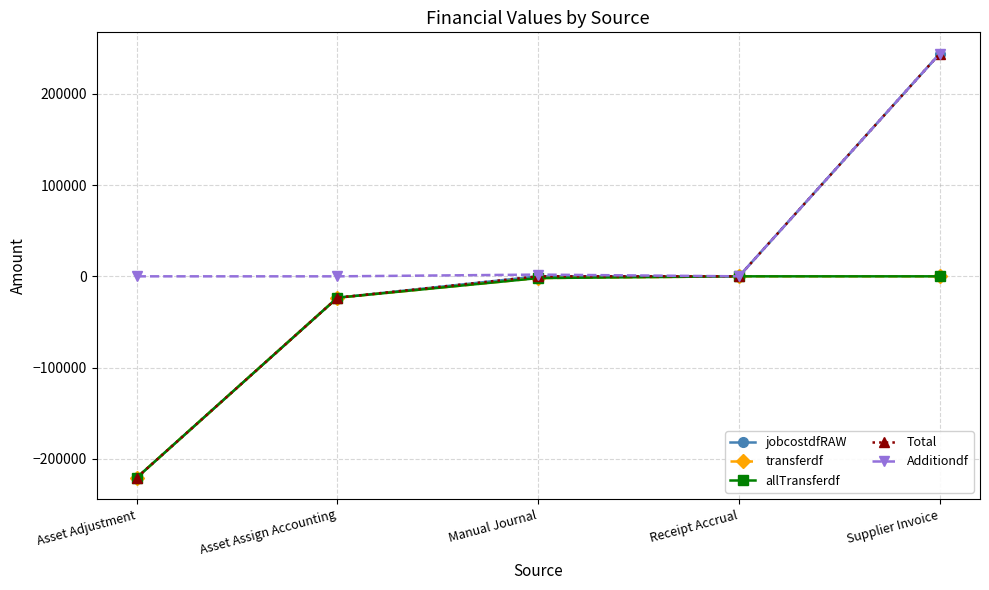

At which category is the sum across all series the highest?

Supplier Invoice